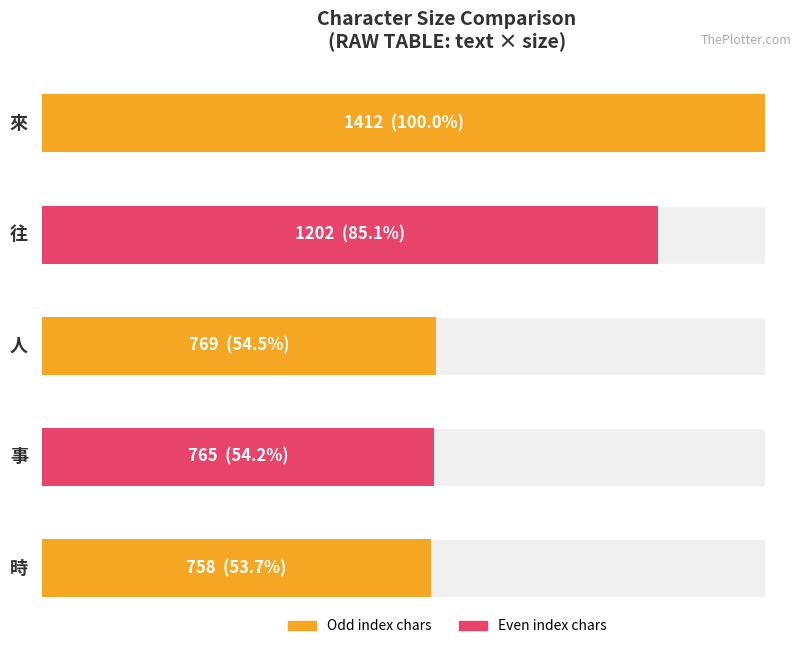

Reading left to right, what are all the values shown in this chart?

1412	1202	769	765	758